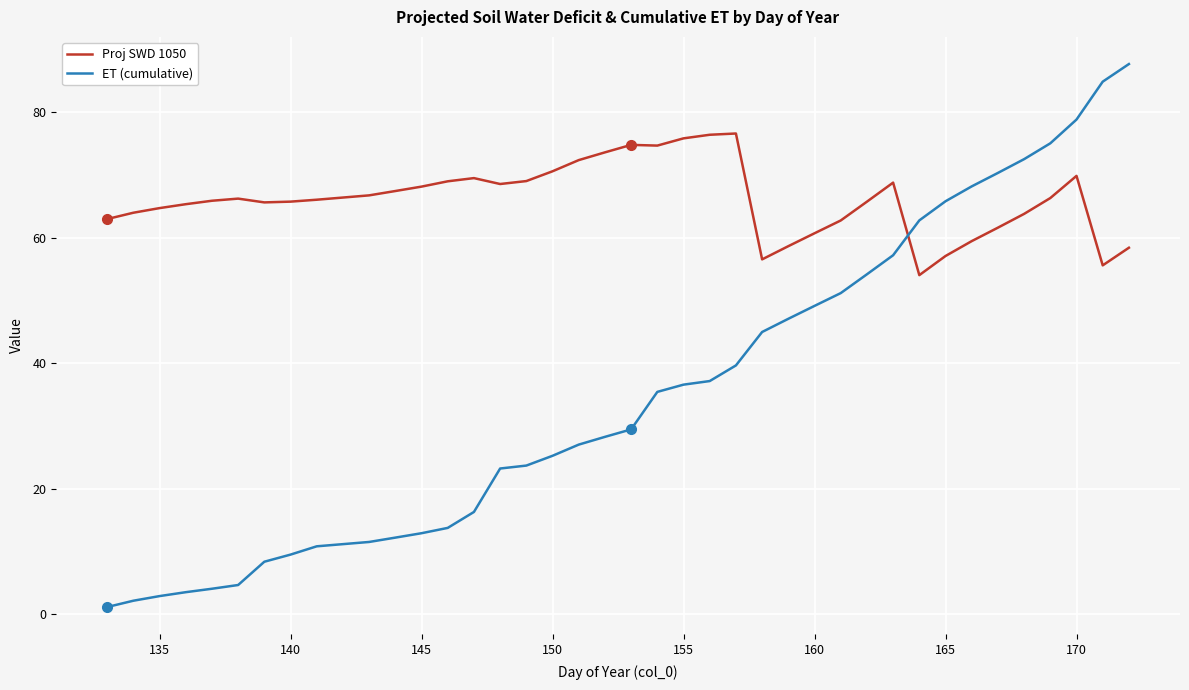

True or false: ET (cumulative) and Proj SWD 1050 cross at least once.

True